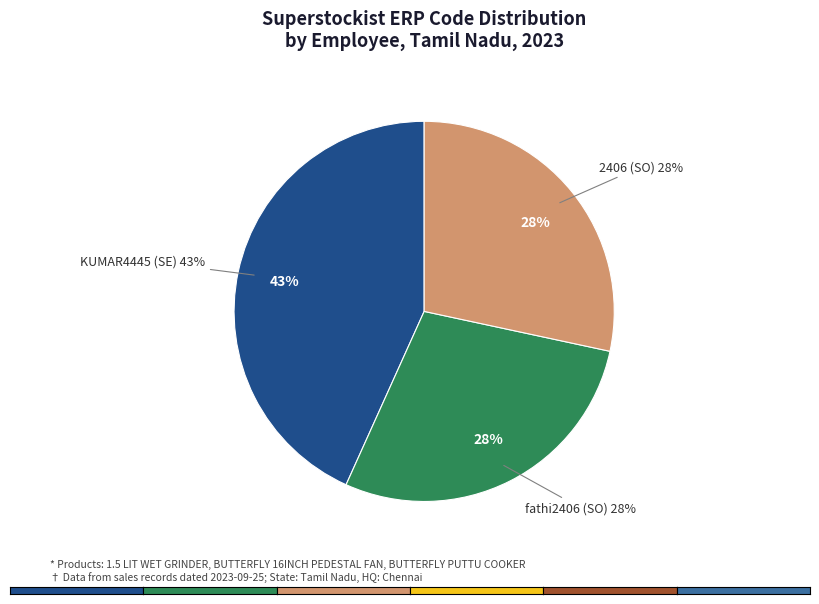

How many segments does this pie chart have?

3